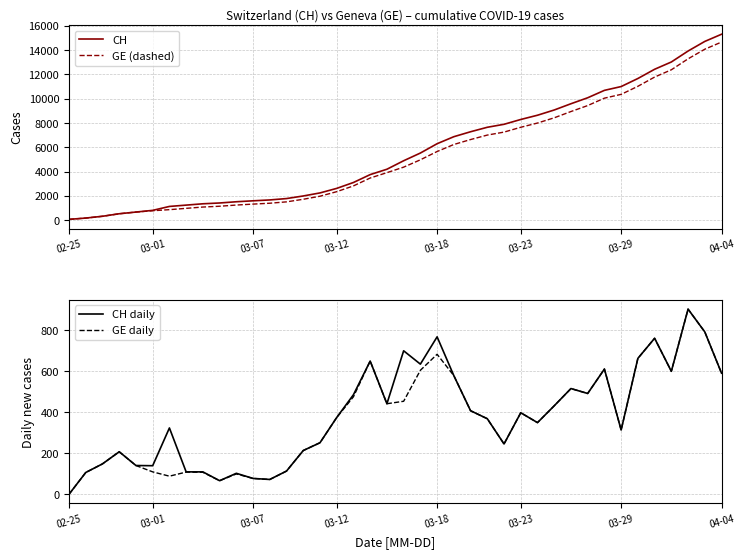

Does the chart have visible grid lines?

Yes